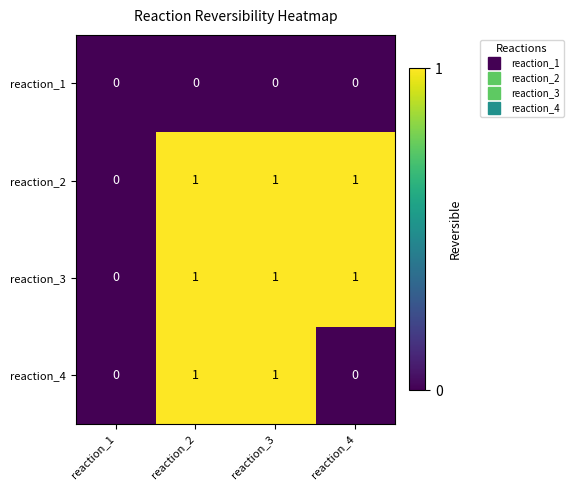

How many categories are shown in the chart?

4